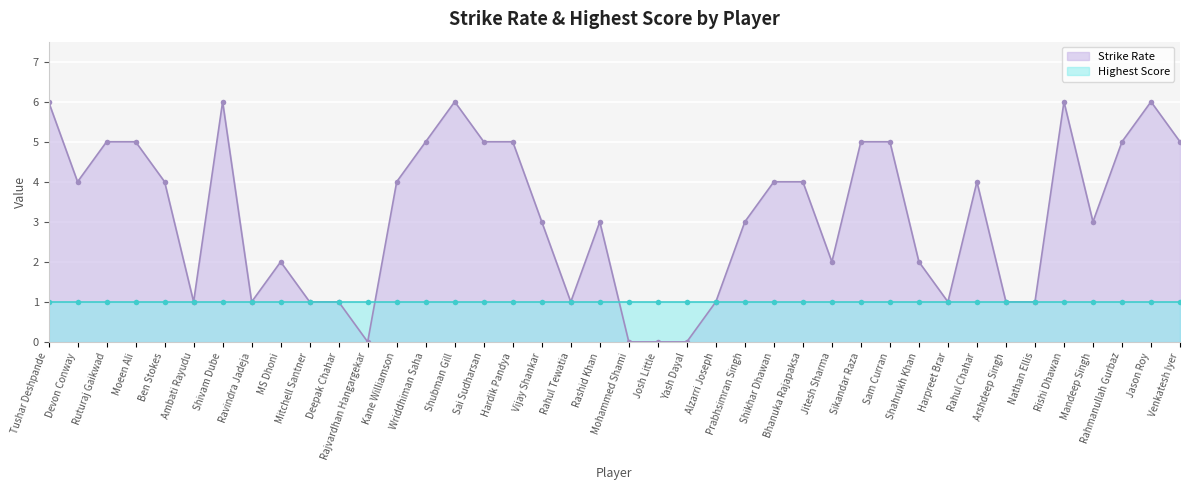

What is the greatest value displayed?

6